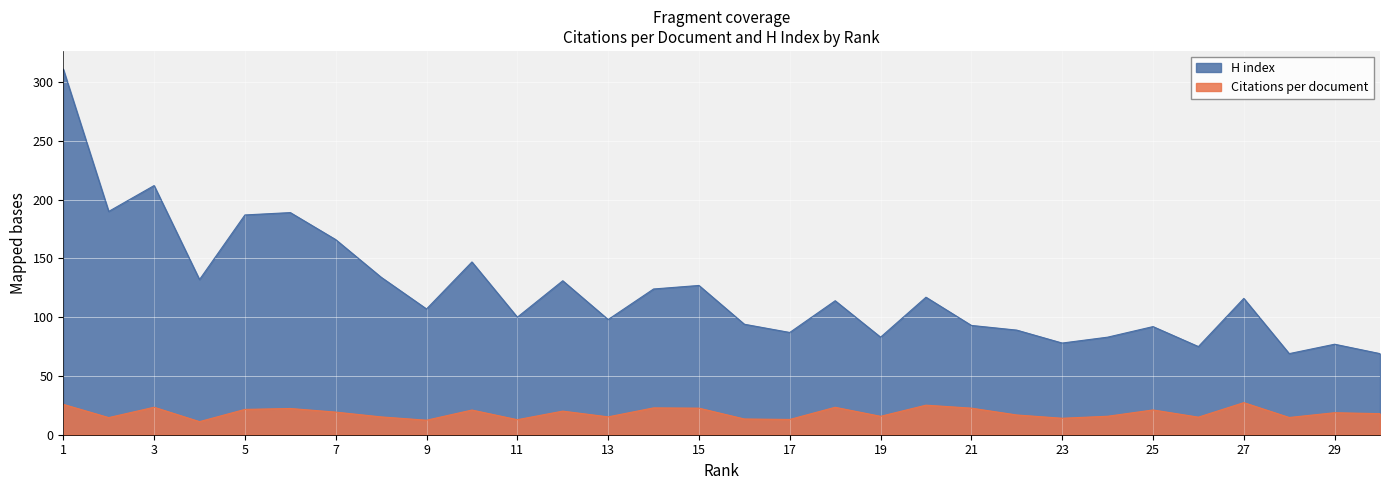

What is the spread (max minus min) of values at 29?

58.3